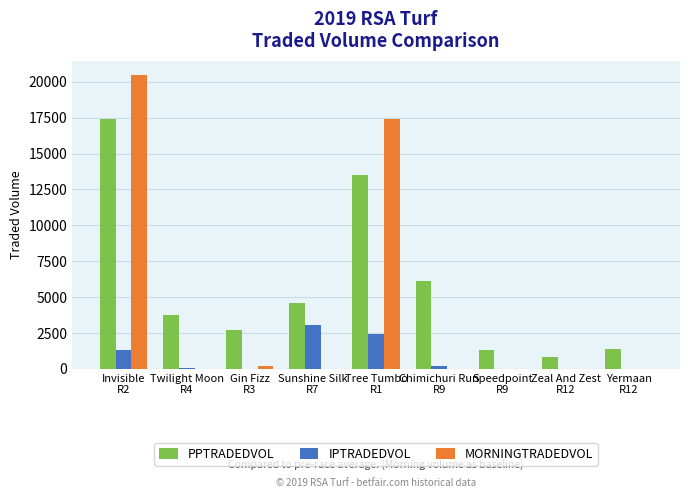

What is the sum of all IPTRADEDVOL values?

7097.6